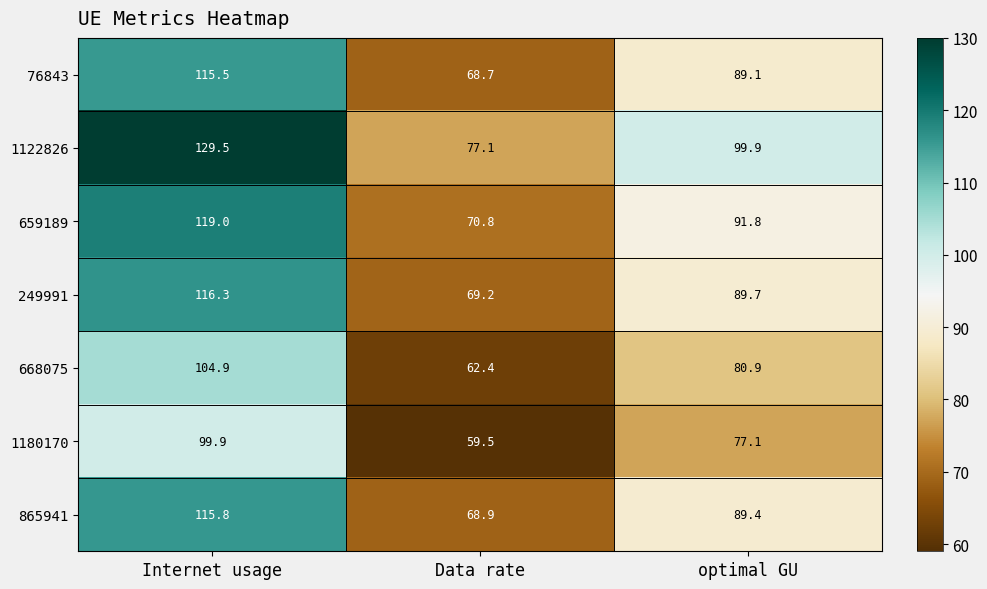

At which label does 659189 reach its peak?

Internet usage